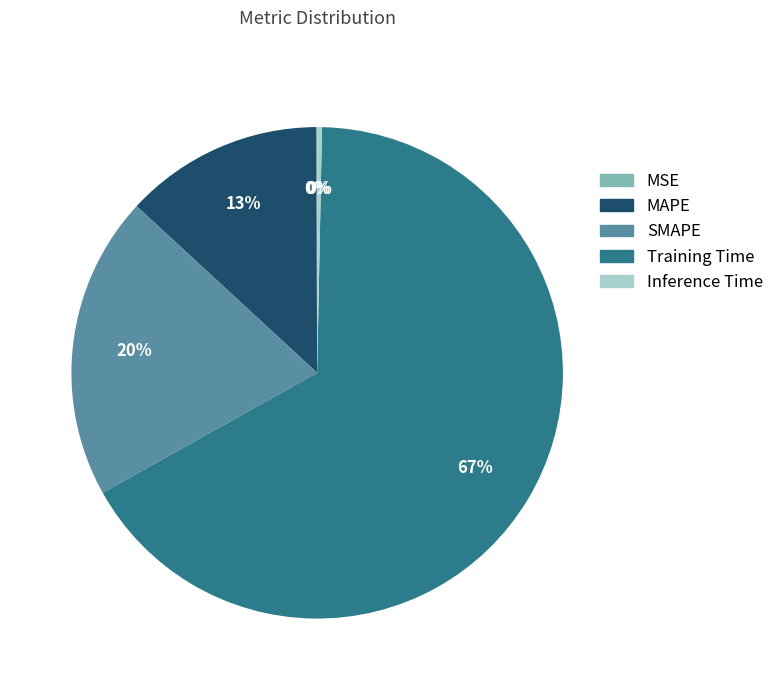

Approximately how many times larger is the value at MAPE compared to SMAPE?

0.7